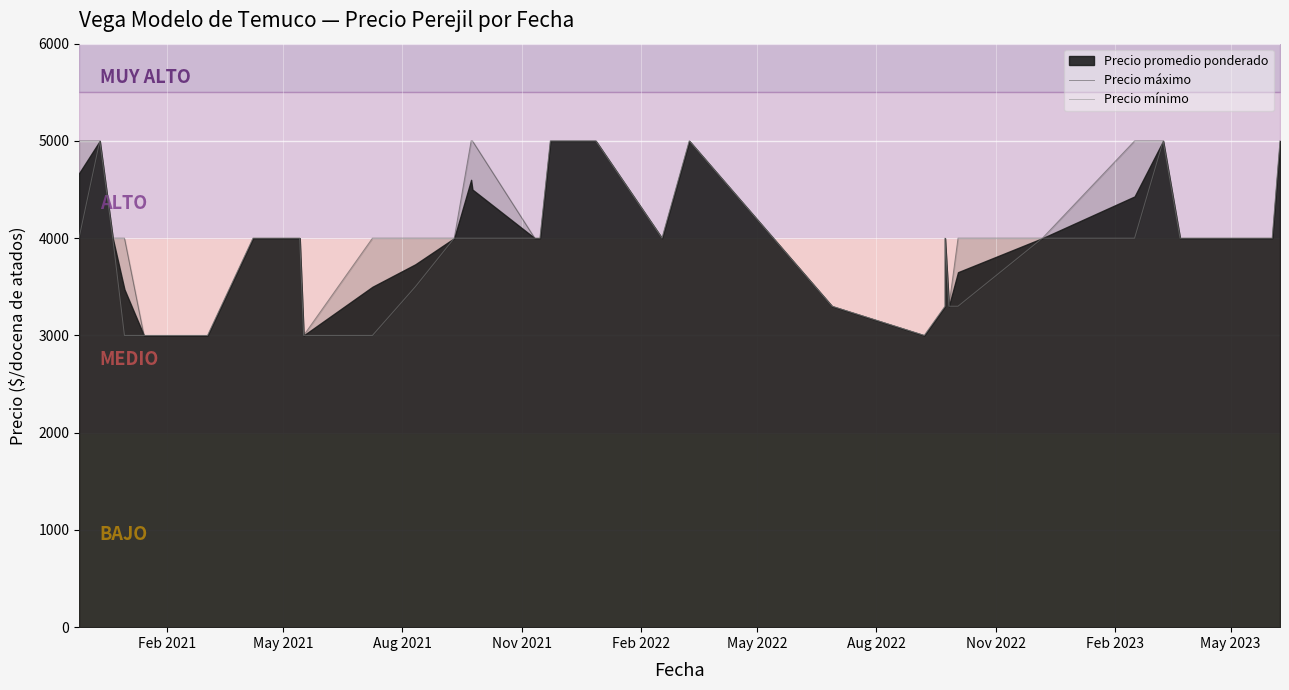

What is the average value of the Precio máximo series?

4098